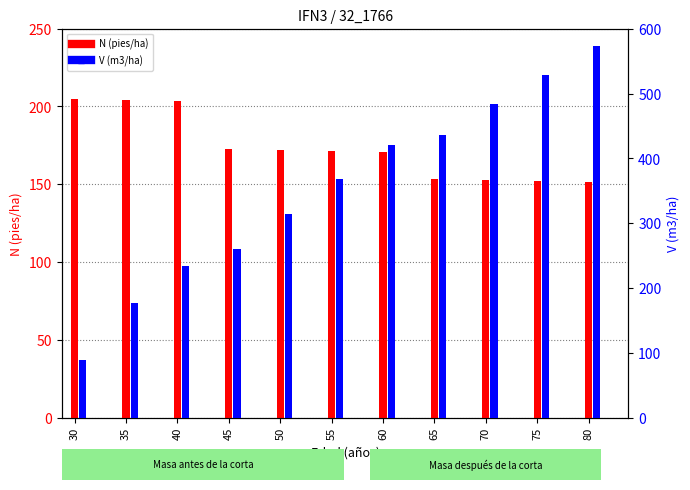

Reading left to right, extract all data points from this chart.

N (pies/ha): 205.1	204.4	203.7	172.6	172.0	171.4	170.8	153.2	152.7	152.1	151.6
V (m3/ha): 89.3	177.0	233.3	260.6	314.9	368.4	420.5	436.4	483.7	529.1	572.7